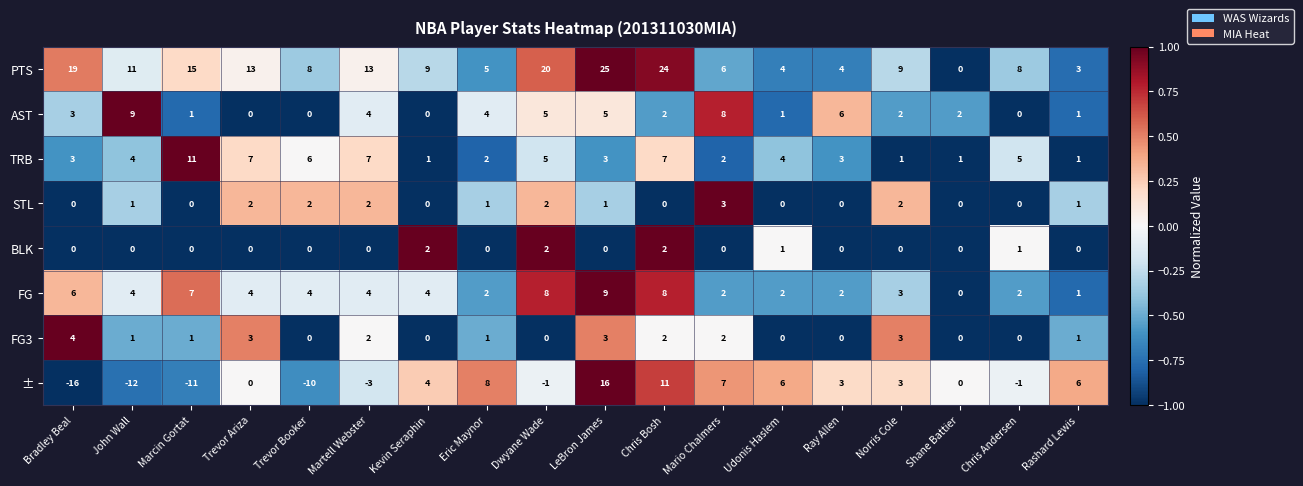

The FG3 series shows 7 at Bradley Beal. True or false?

False